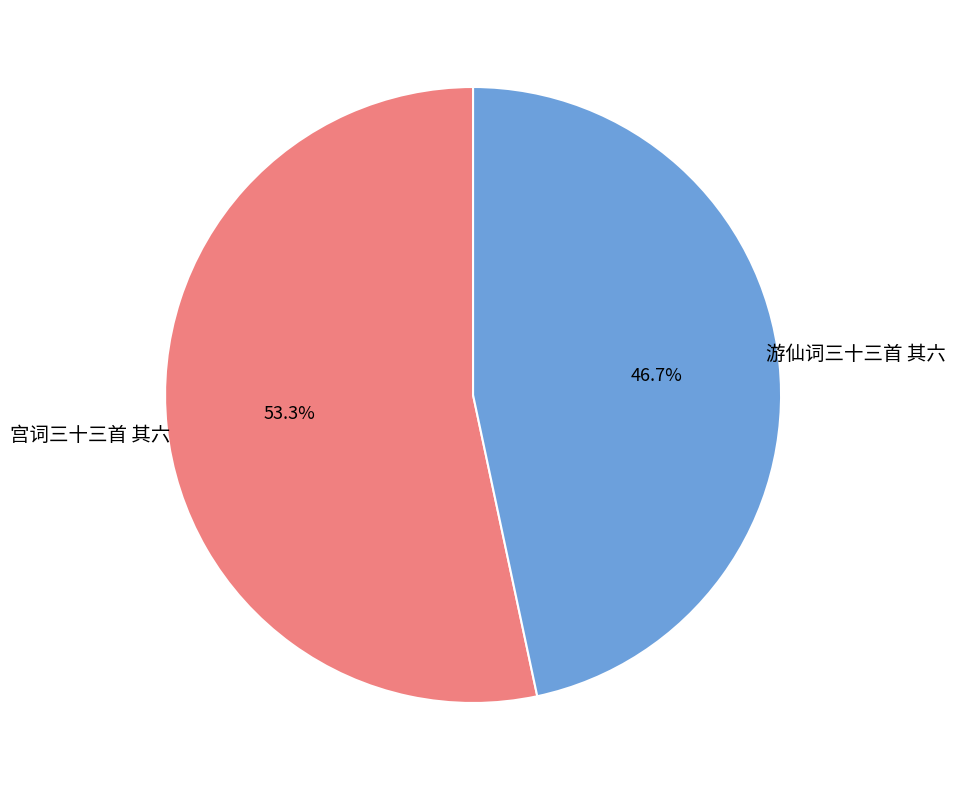

Combined, what portion of the pie is 宫词三十三首 其六 and 游仙词三十三首 其六?

100.0%